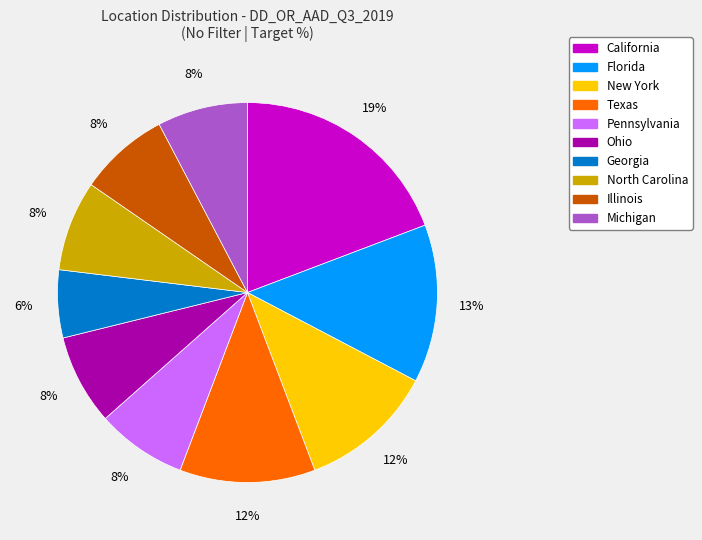

To the nearest percent, what is the average slice percentage?

10%